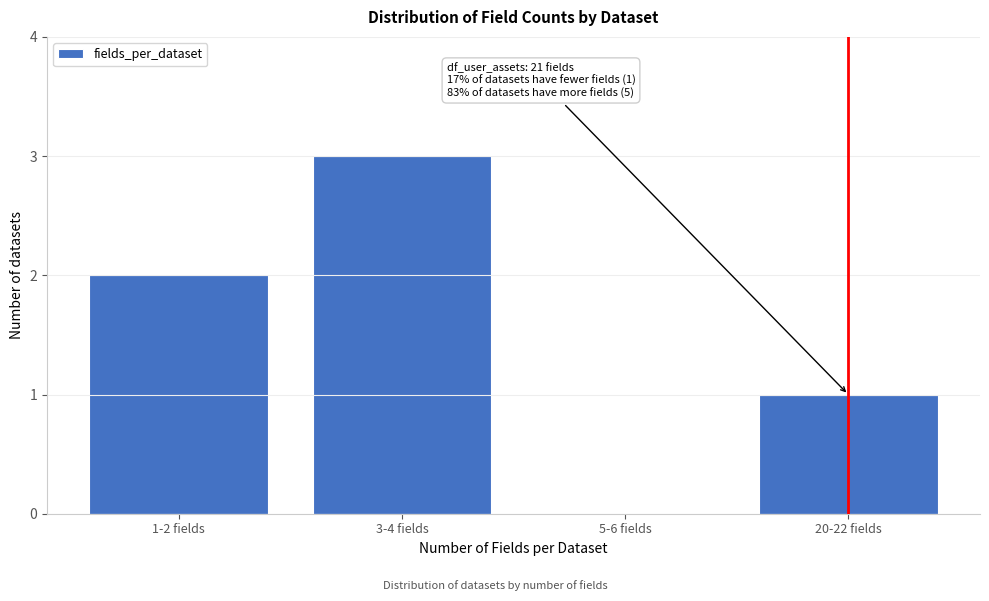

Reading right to left, what are all the values shown in this chart?

20-22 fields=1	5-6 fields=0	3-4 fields=3	1-2 fields=2